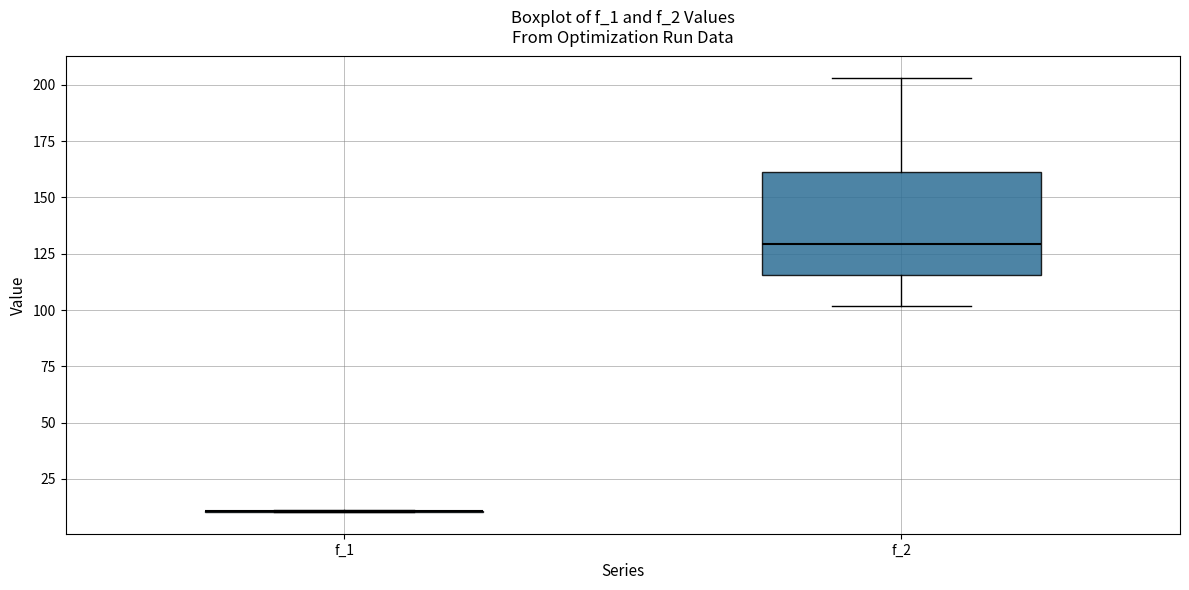

Which box is the tallest, from its lower edge to its upper edge?

f_2